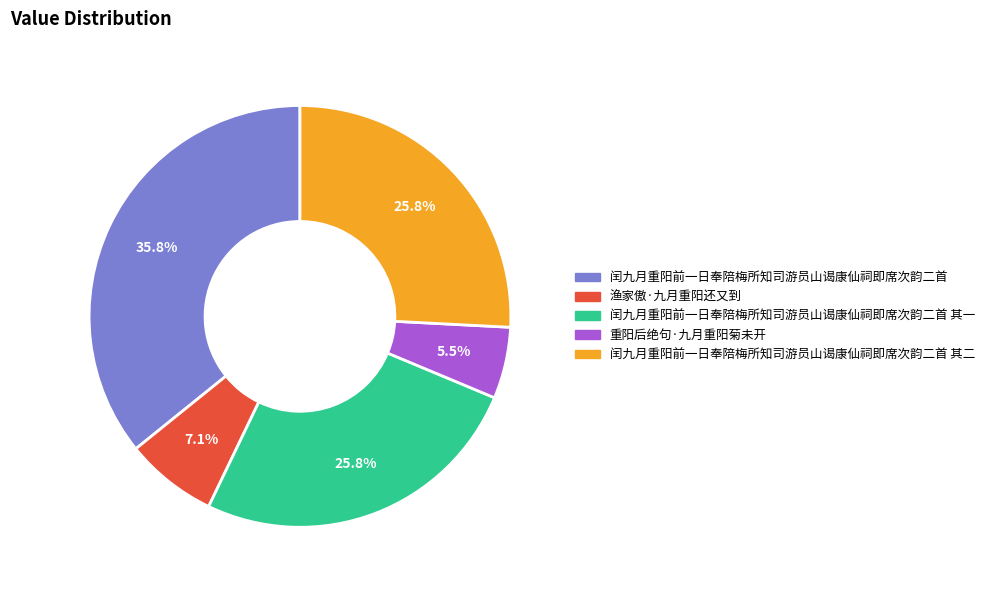

To the nearest percent, what percentage of the pie is 闰九月重阳前一日奉陪梅所知司游员山谒康仙祠即席次韵二首 其一?

26%